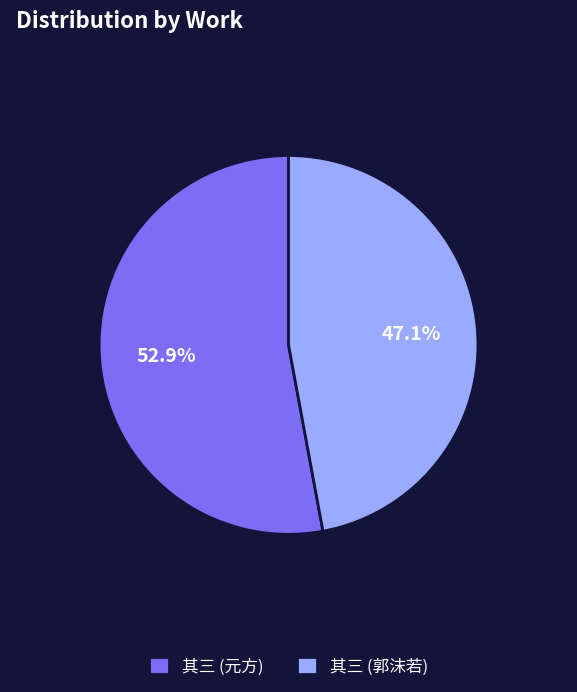

Is the sum of 其三 (元方) and 其三 (郭沫若) greater than half?

Yes